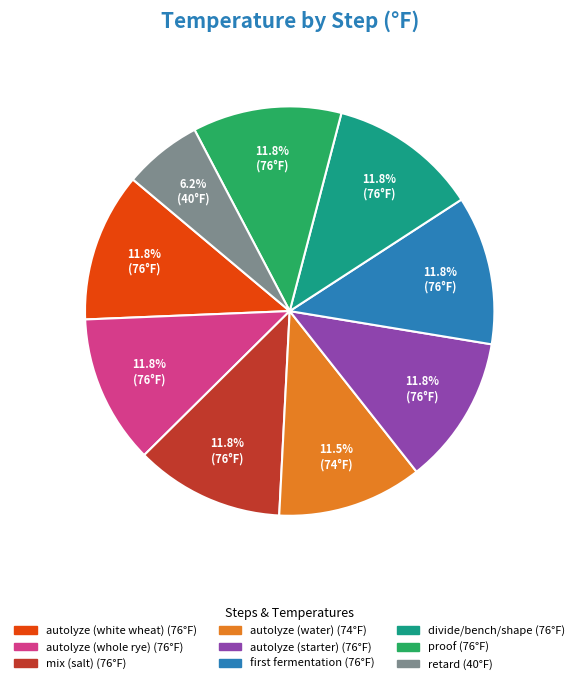

To the nearest percent, what portion does divide/bench/shape represent?

12%